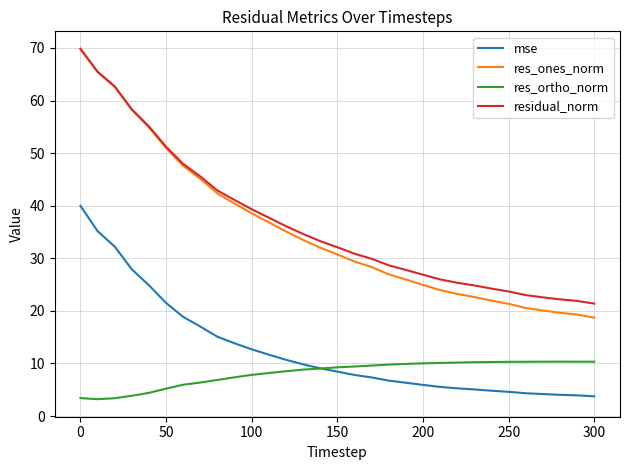

Does the chart have visible grid lines?

Yes